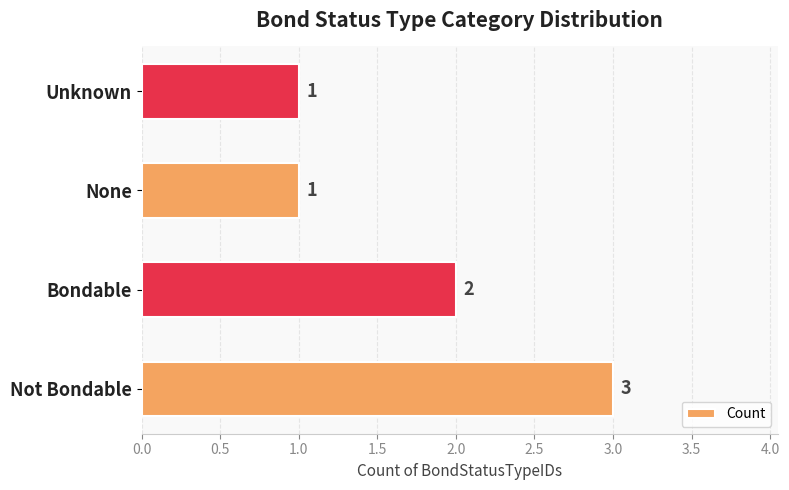

How many values are between 1 and 3?

4